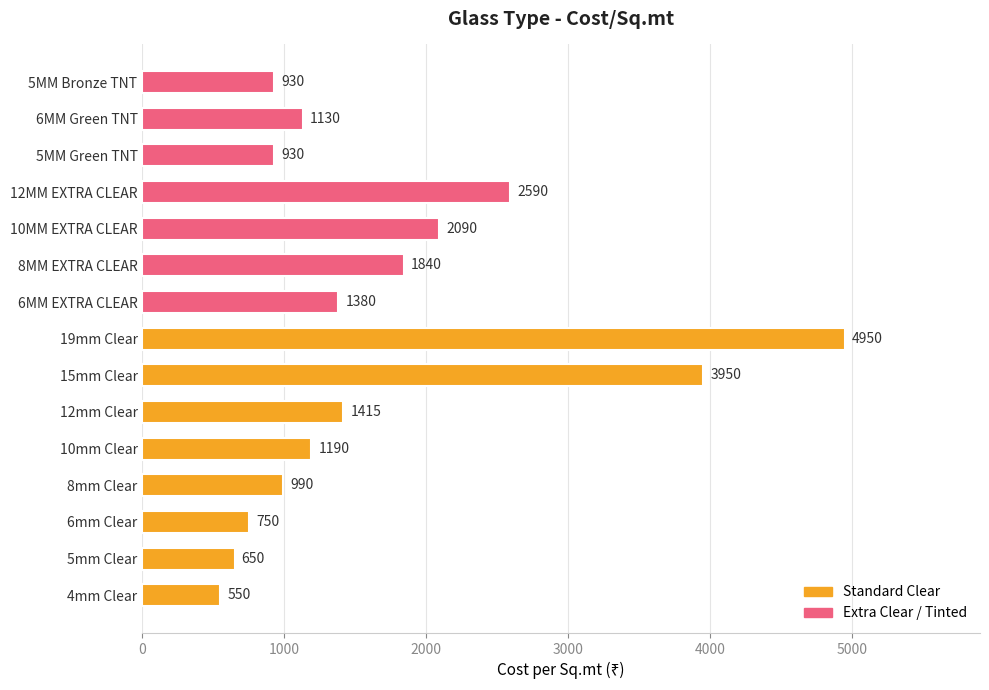

What is the average value?

1689